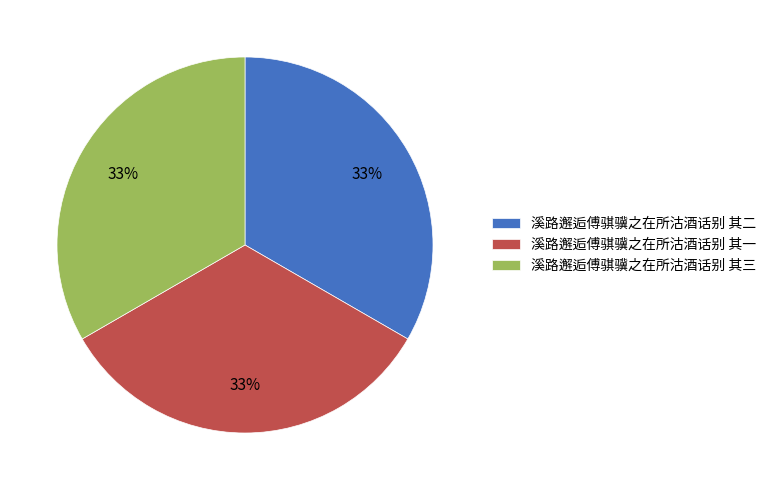

Is there a majority slice in this chart?

No